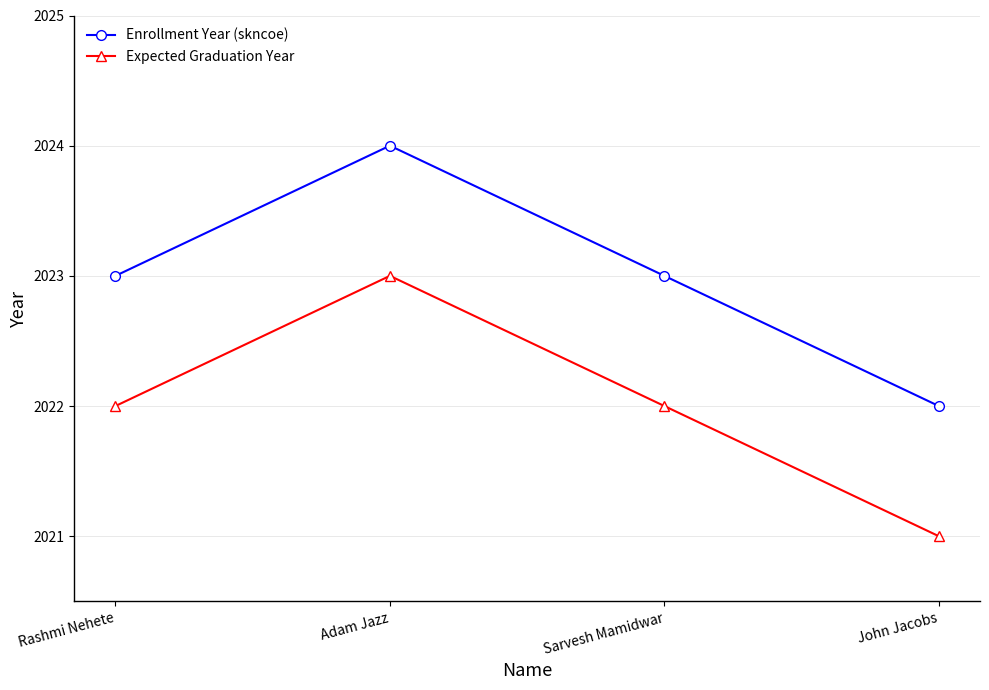

At which label does Expected Graduation Year reach its peak?

Adam Jazz